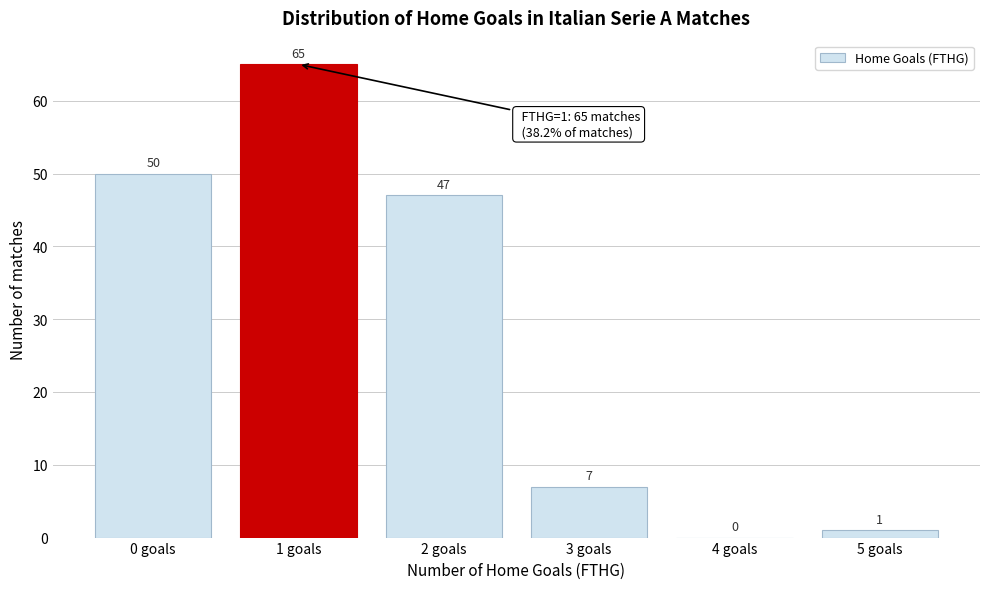

Reading left to right, extract all data points from this chart.

0 goals=50	1 goals=65	2 goals=47	3 goals=7	4 goals=0	5 goals=1